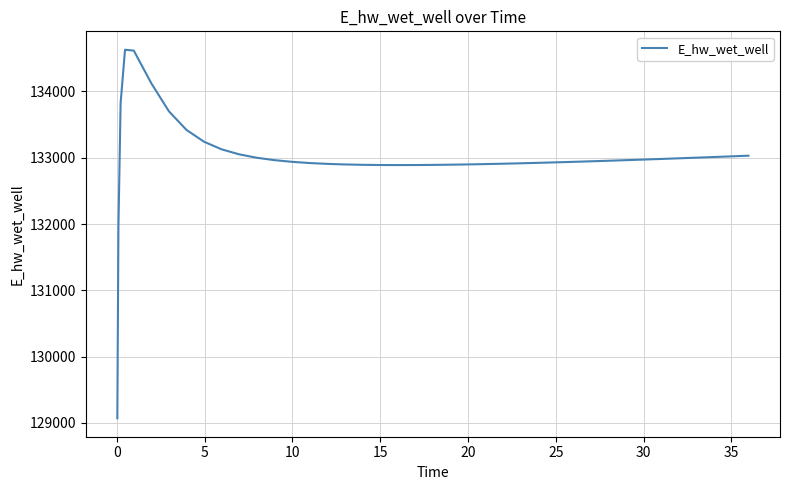

What is the minimum value shown in the chart?

129070.3